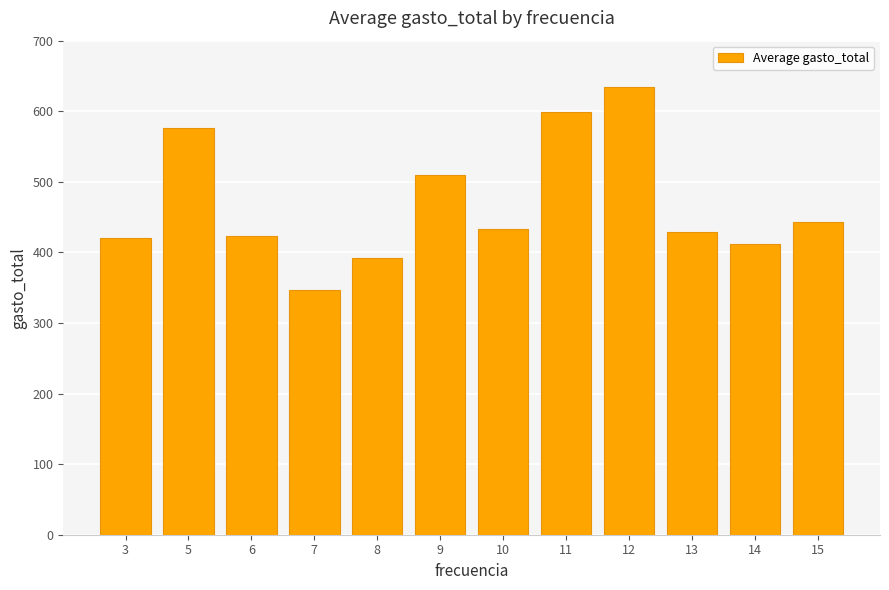

What is the approximate value at 8?

391.7